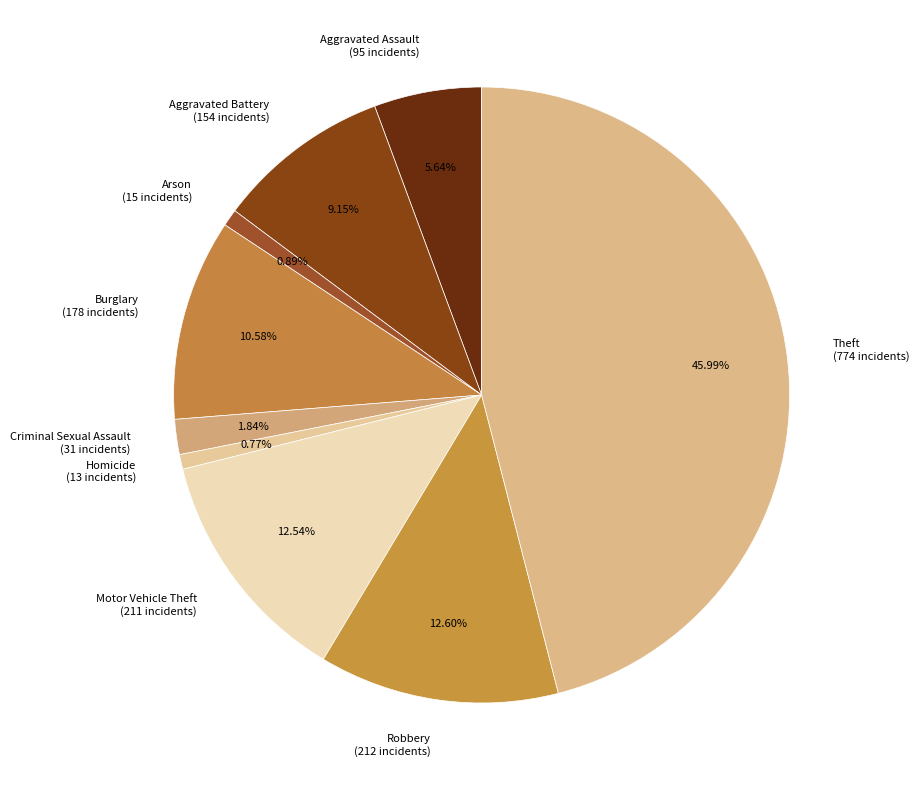

Do Robbery (212 incidents) and Motor Vehicle Theft (211 incidents) together represent more than half of the pie?

No